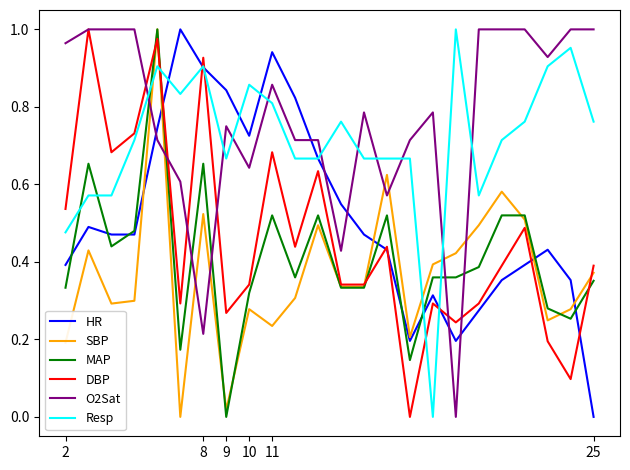

Is this an area chart (filled region under the line)?

No